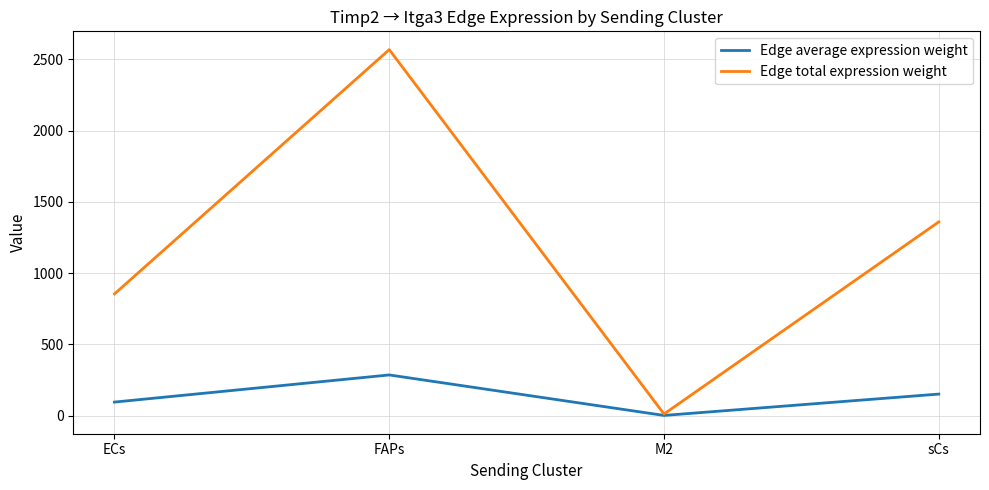

At which label does Edge average expression weight reach its peak?

FAPs